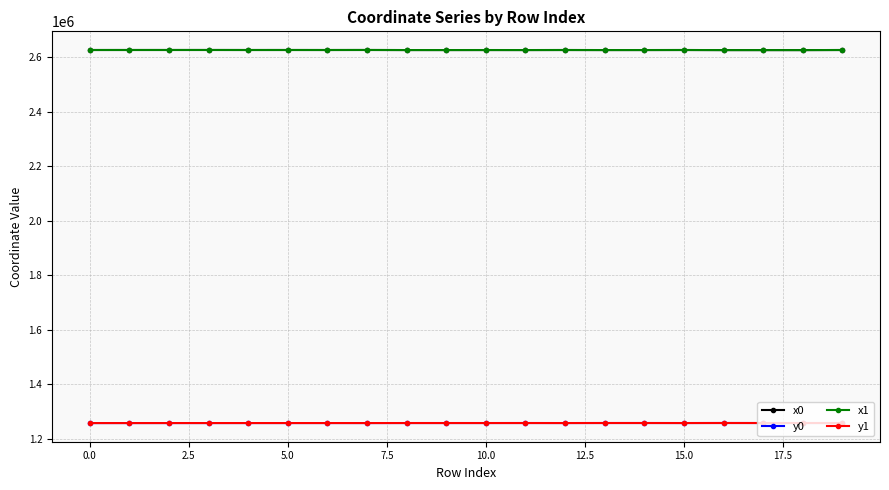

What are all the series names shown in the legend?

x0, y0, x1, y1